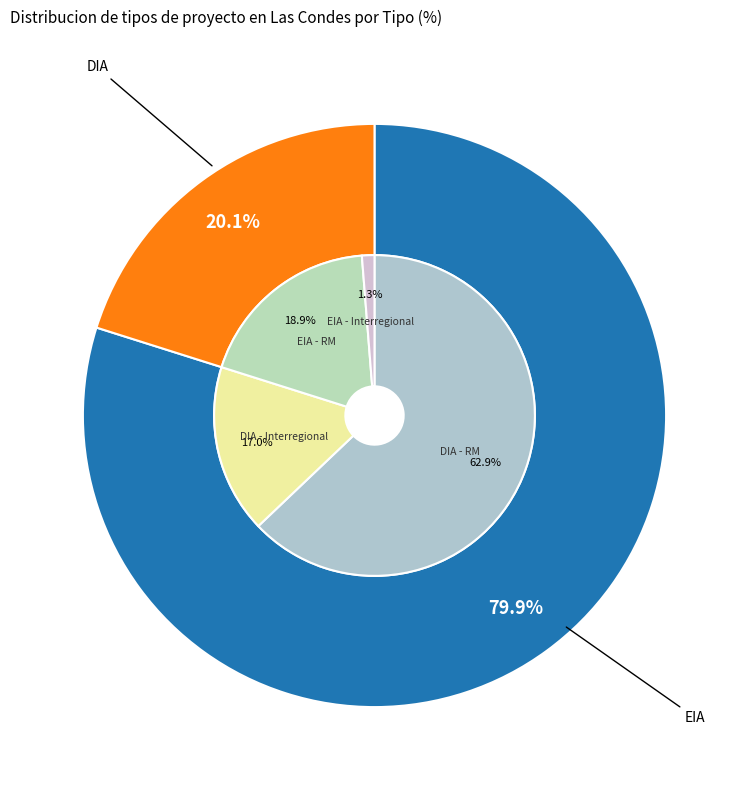

Combined, what portion of the pie is DIA and EIA?

100.0%